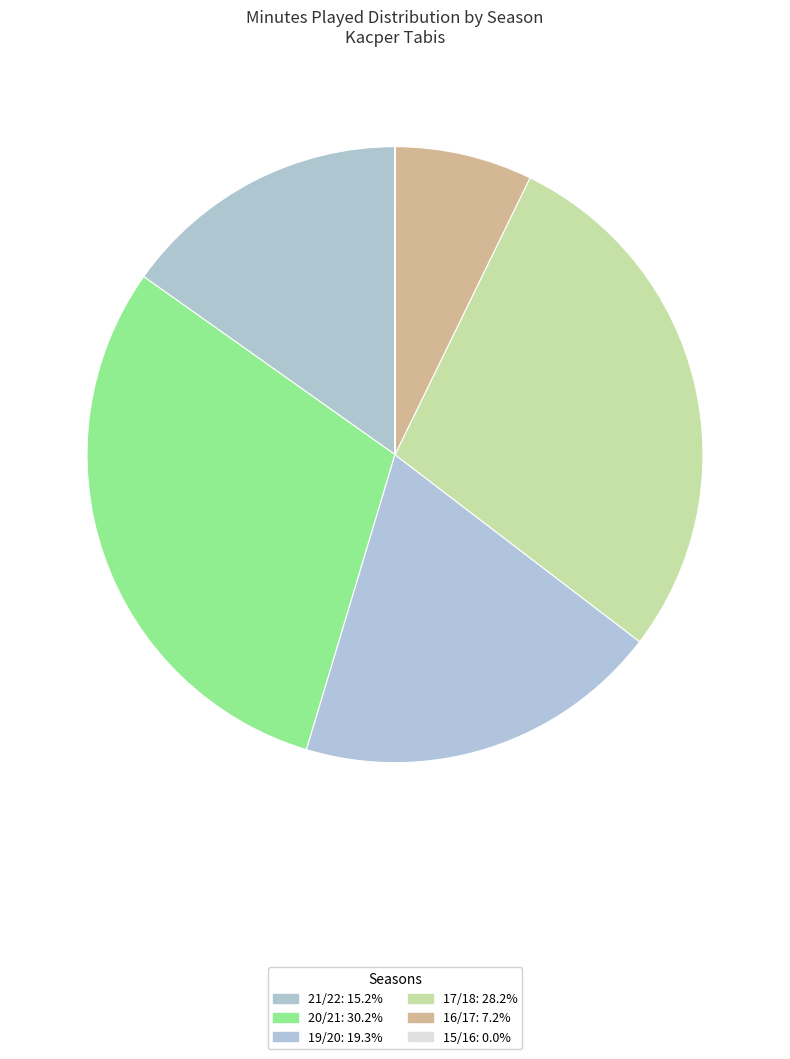

How many segments does this pie chart have?

6